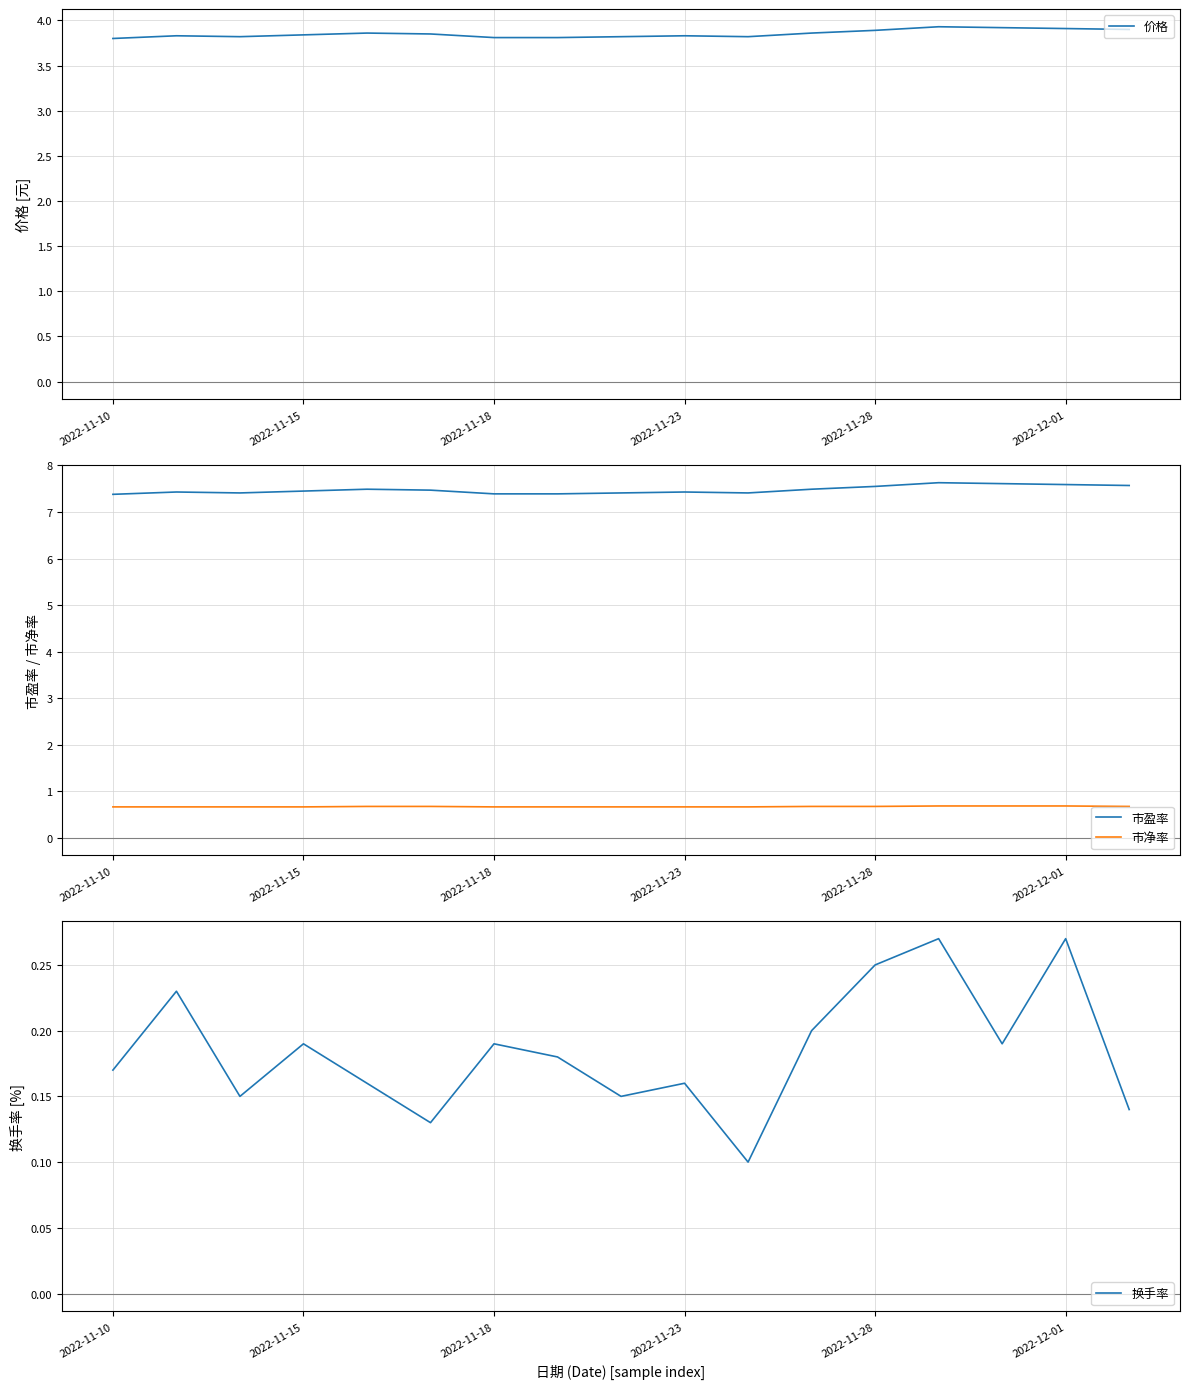

Is it true that 价格 equals 3.8 at 2022-11-18?

True